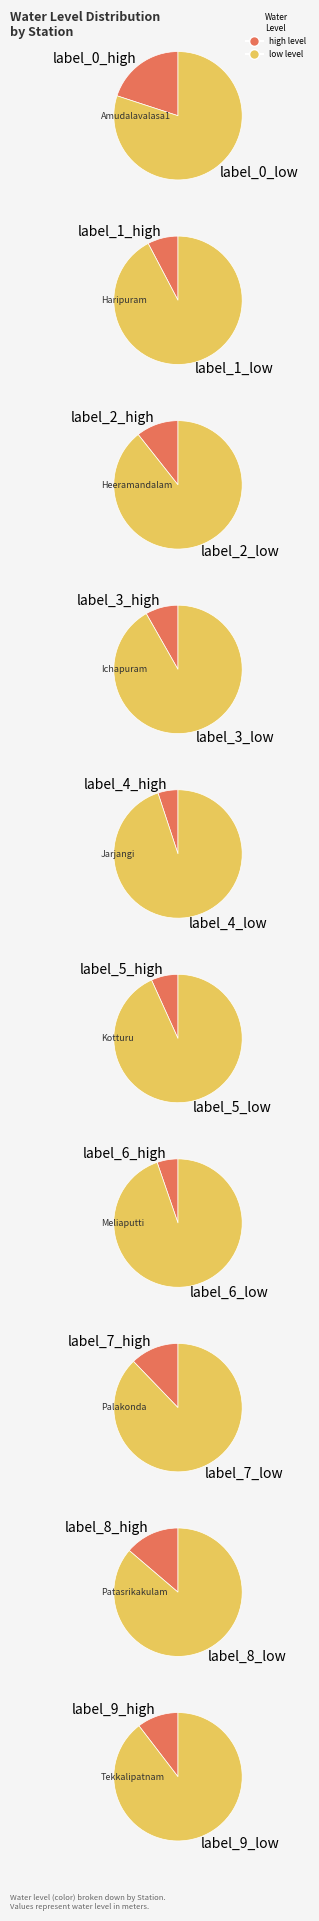

Rank the categories by value from highest to lowest.

Amudalavalasa1, Patasrikakulam, Palakonda, Heeramandalam, Tekkalipatnam, Ichapuram, Haripuram, Kotturu, Meliaputti, Jarjangi